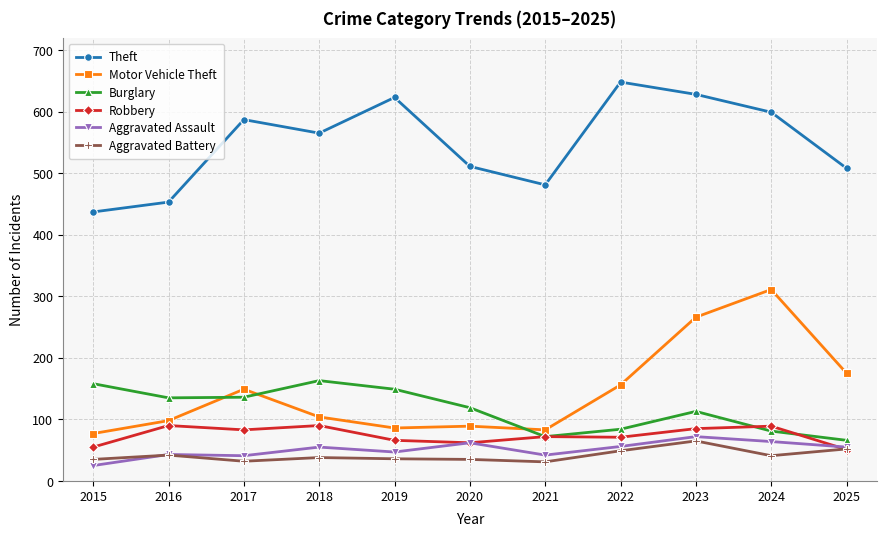

True or false: Aggravated Assault has a value of 25 at 2015.

True